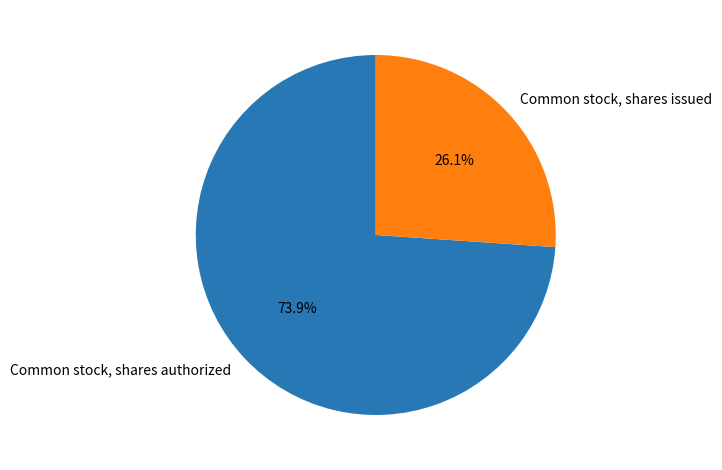

True or false: Common stock, shares authorized accounts for 65% of the total.

False